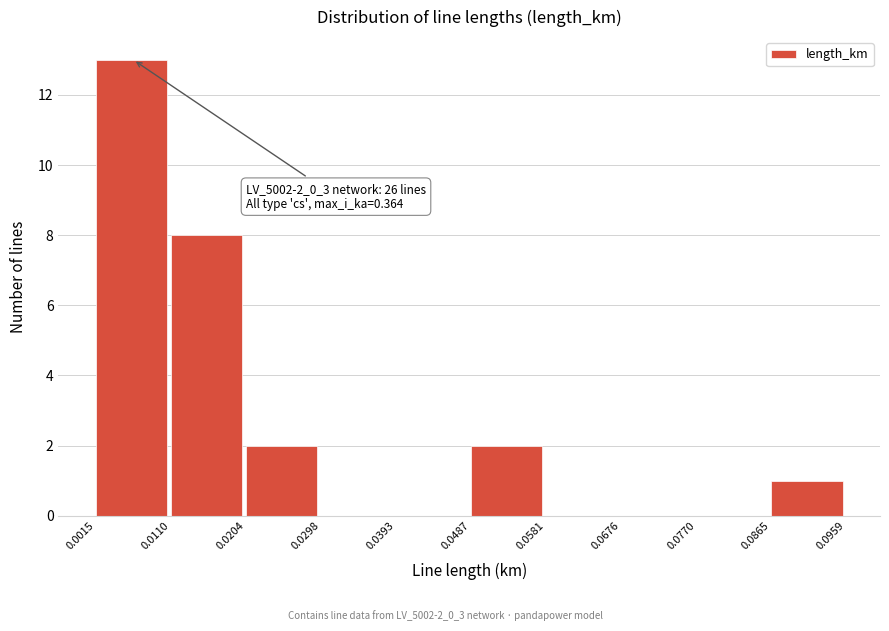

Which range on the x-axis has the tallest bar?

0.0015 to 0.0110